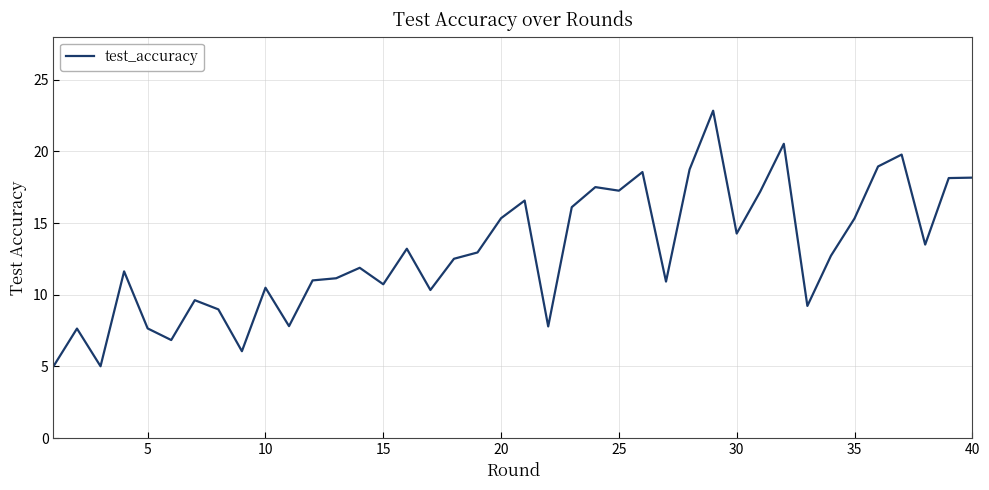

What is the difference between the maximum and minimum values?

17.8